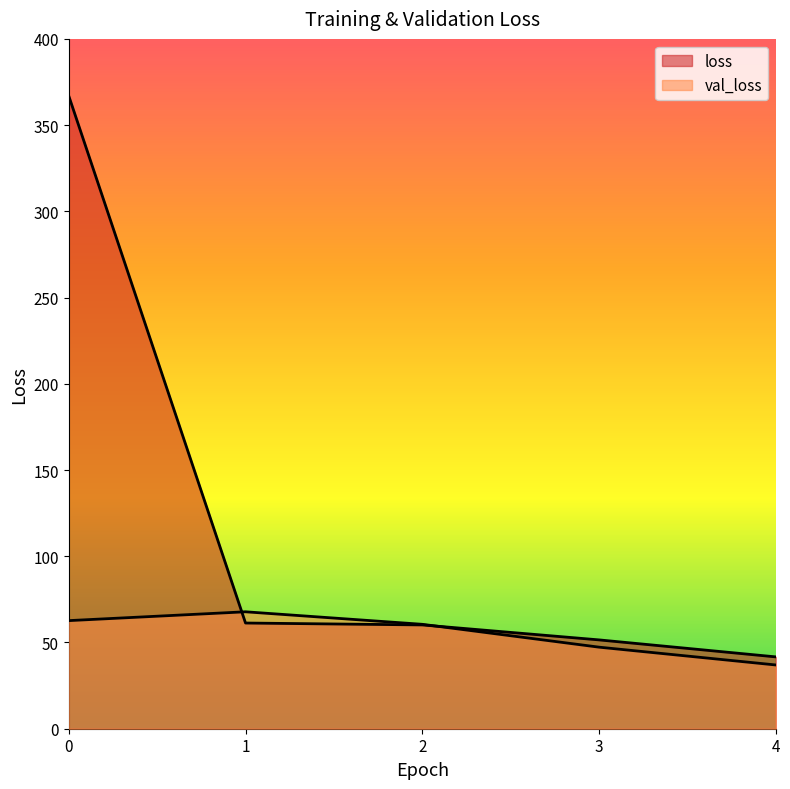

Where do val_loss and loss first cross each other?

0 and 1